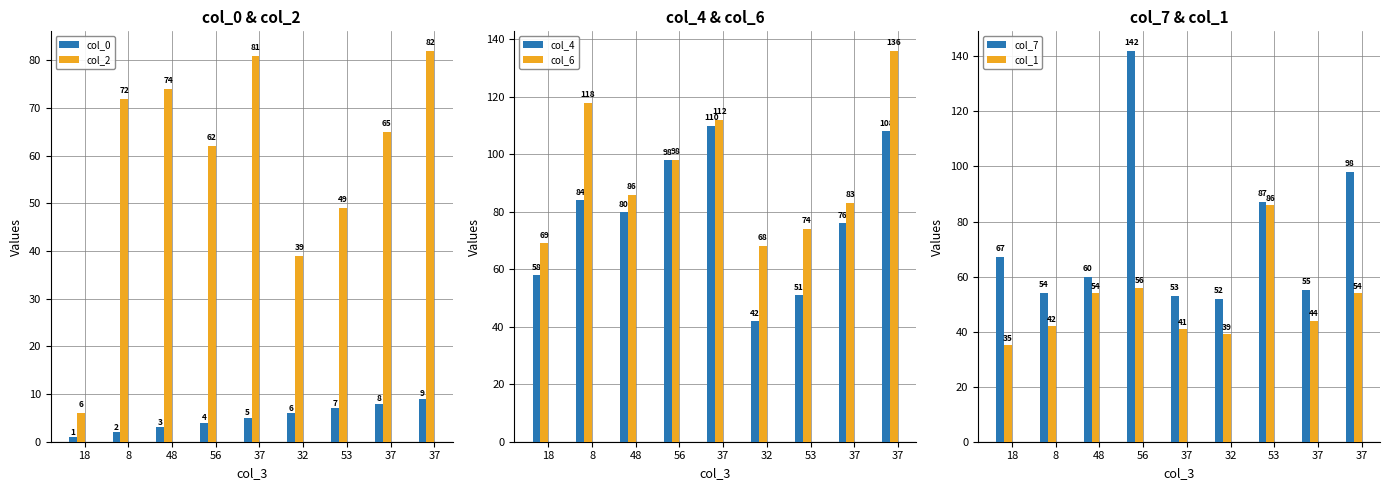

List the series in order of their peak value, highest first.

col_7, col_6, col_4, col_1, col_2, col_0